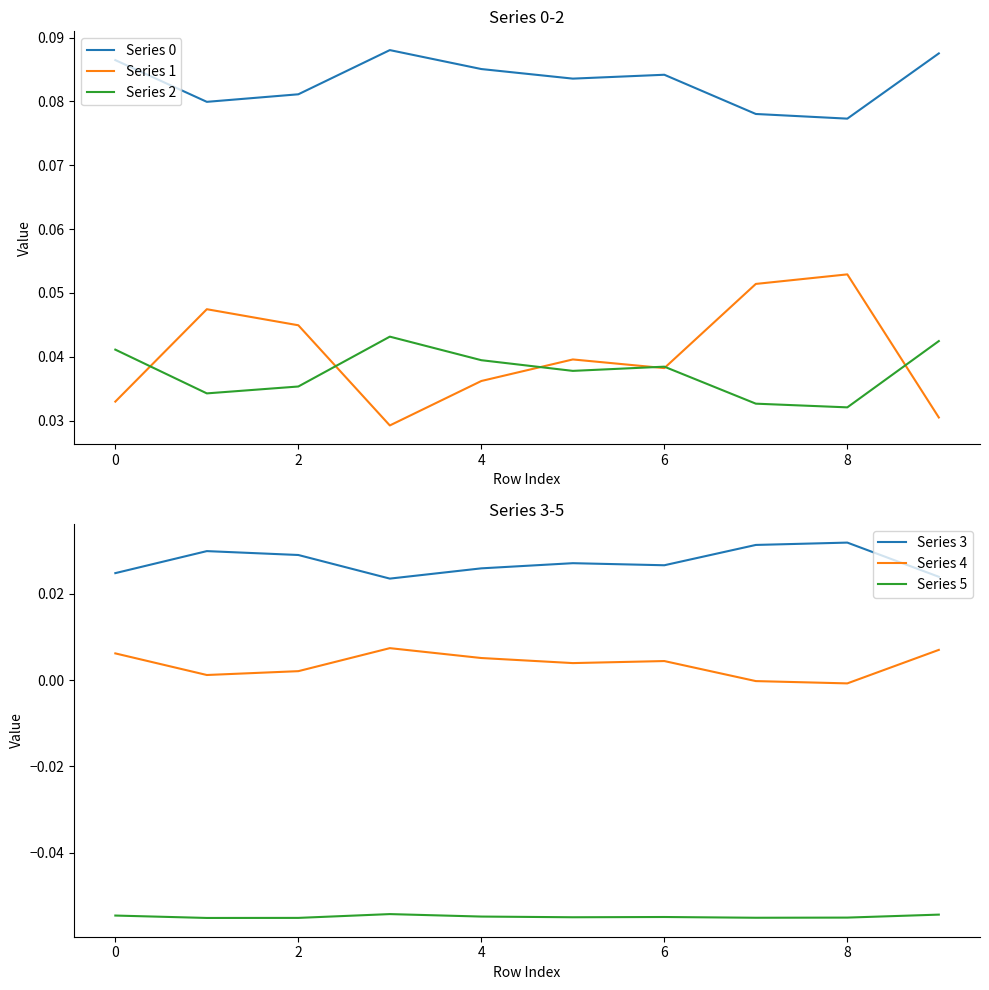

True or false: Series 5 and Series 4 intersect in this chart.

False